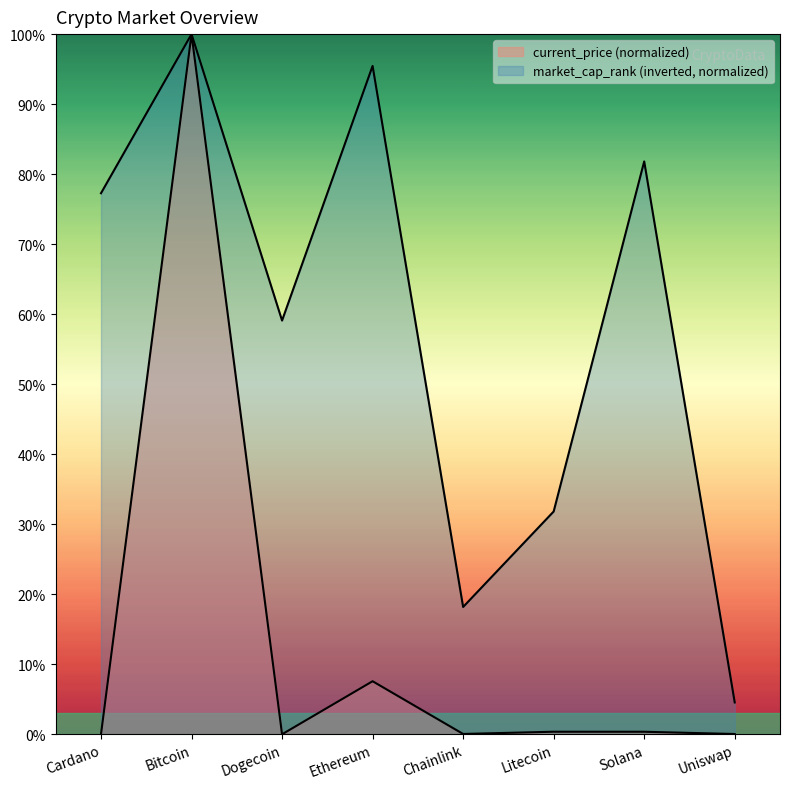

What are all the series names shown in the legend?

current_price, market_cap_rank